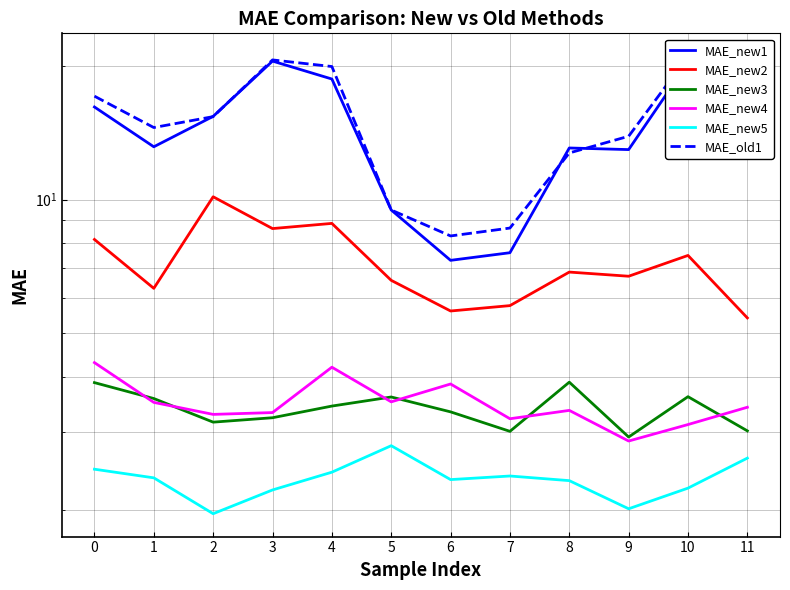

In MAE_old1, how many points are higher than both neighbors (excluding endpoints)?

2